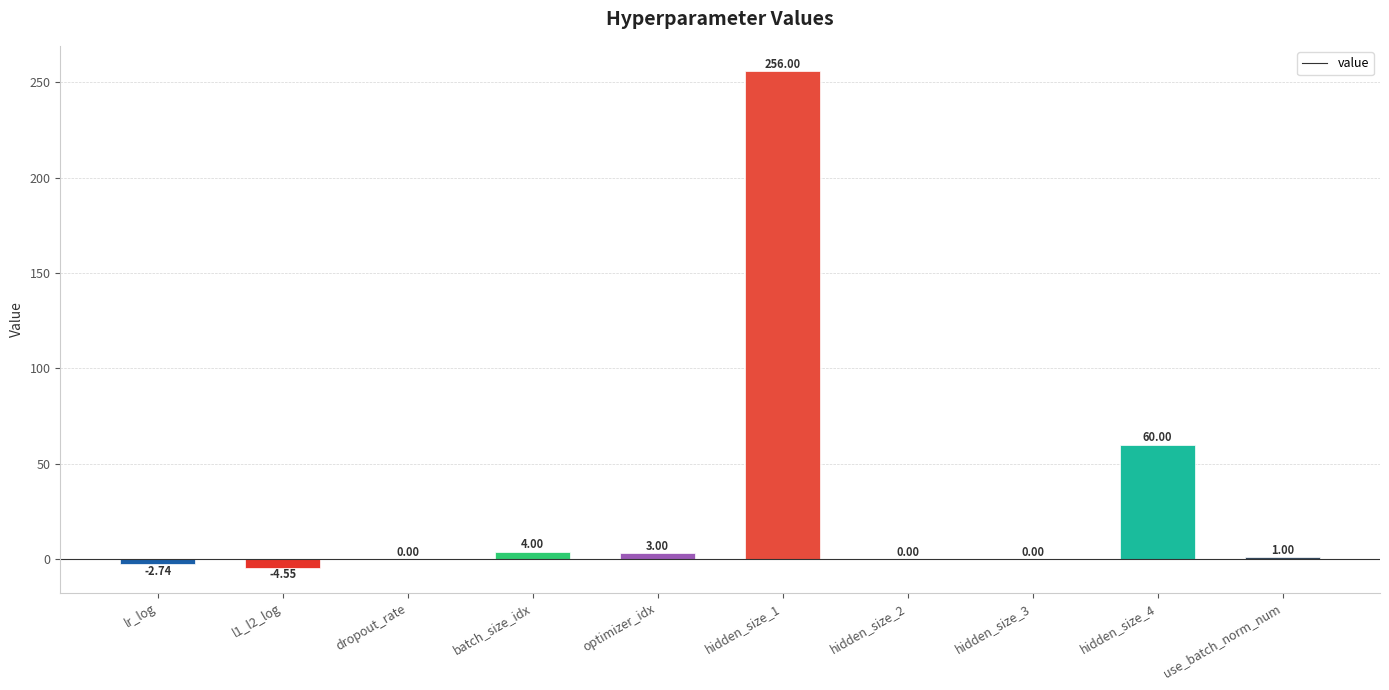

Between lr_log and hidden_size_1, which is larger?

hidden_size_1